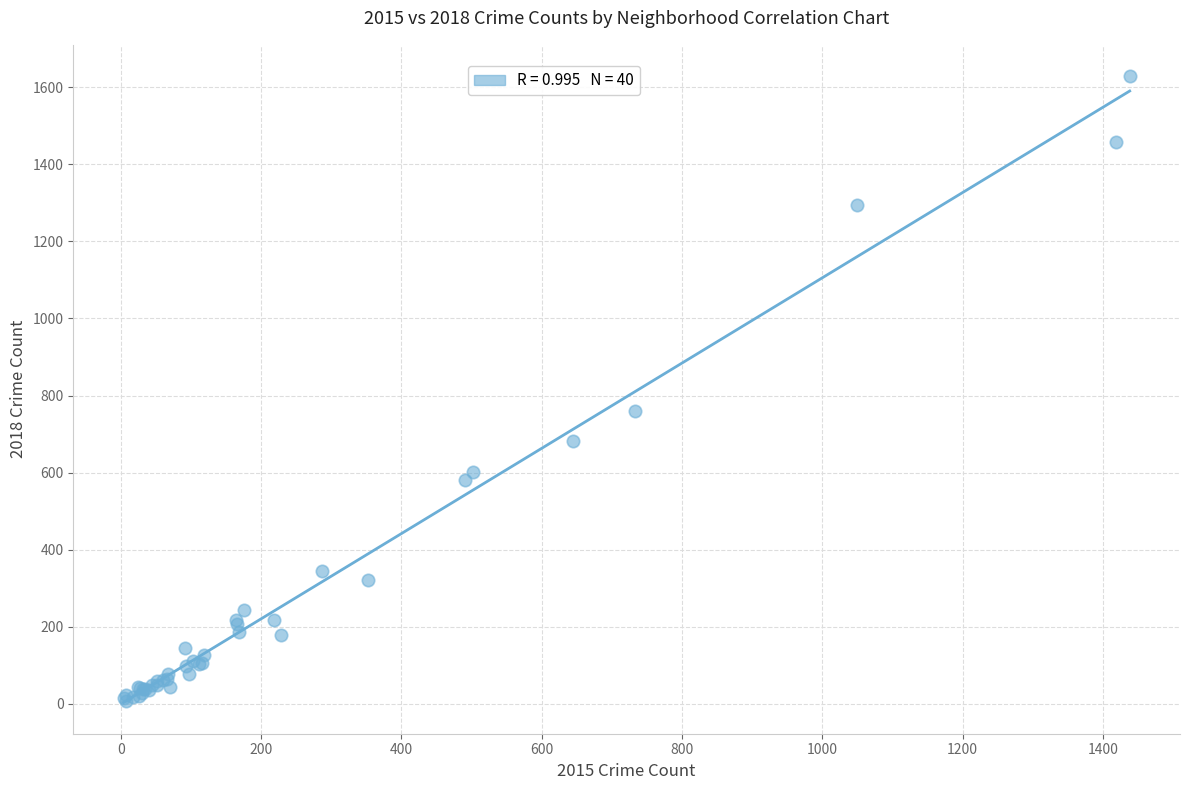

What Y value in the scatter plot is closest to 817?

761